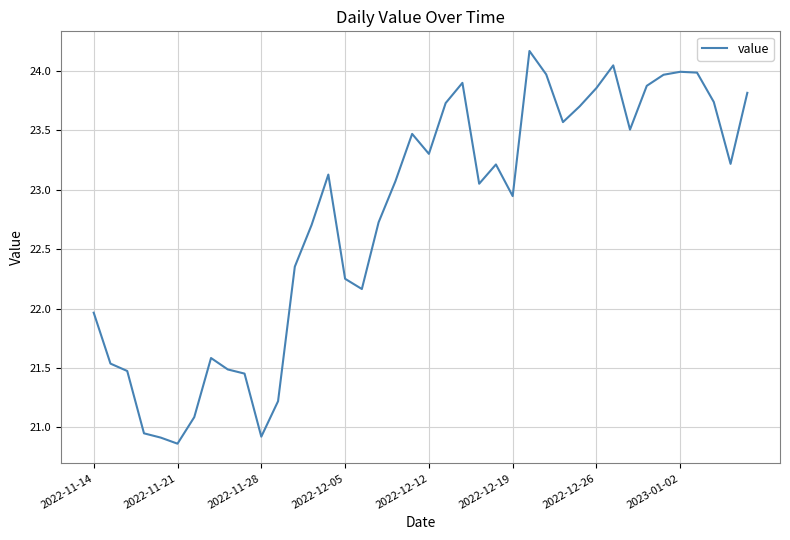

How many lines are shown in the chart?

1